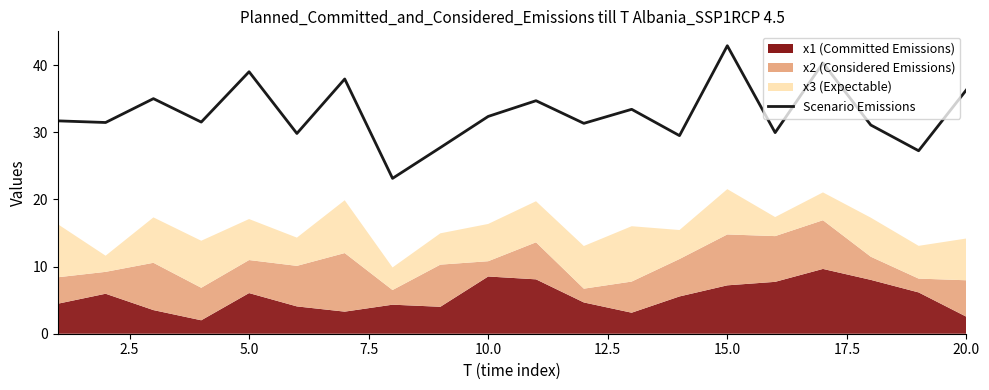

How many data points are above 31?

14